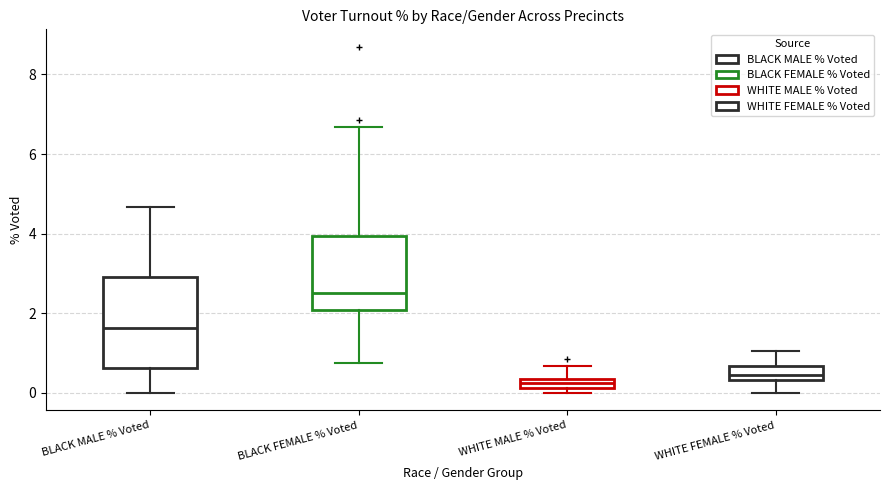

Which box is the tallest, from its lower edge to its upper edge?

BLACK MALE % Voted